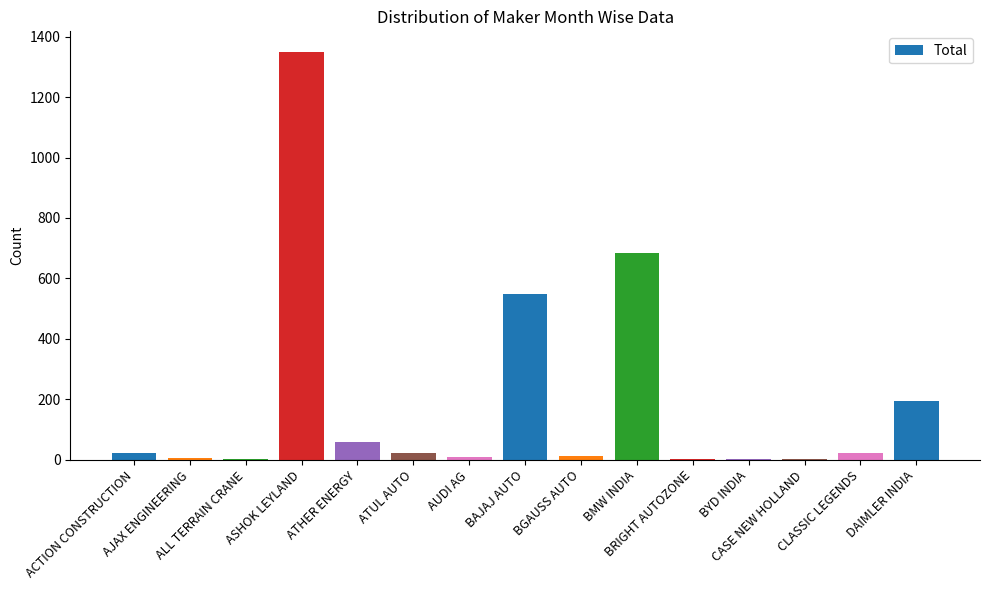

What is the change in value from ASHOK LEYLAND to BAJAJ AUTO?

-800